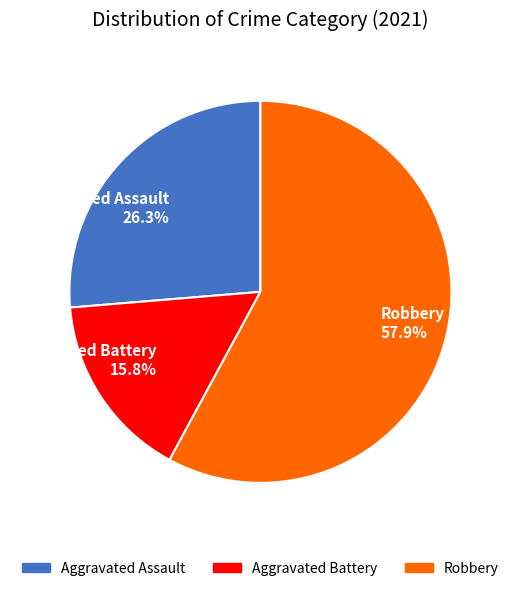

What percentage do Robbery 57.9% and Aggravated Assault 26.3% together represent?

84.2%